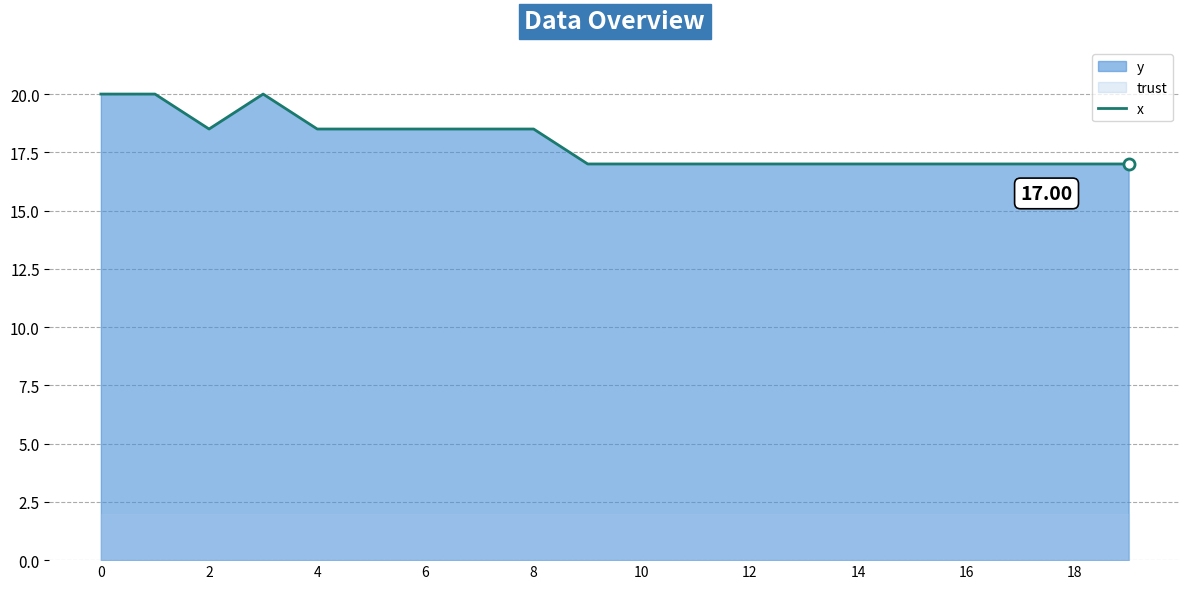

Does the chart display data point markers on the line(s)?

No